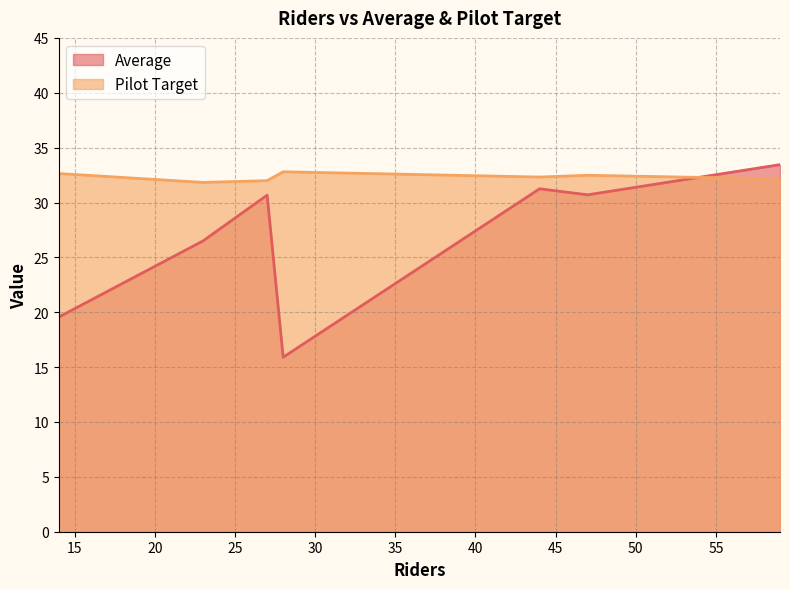

How many lines are shown in the chart?

2